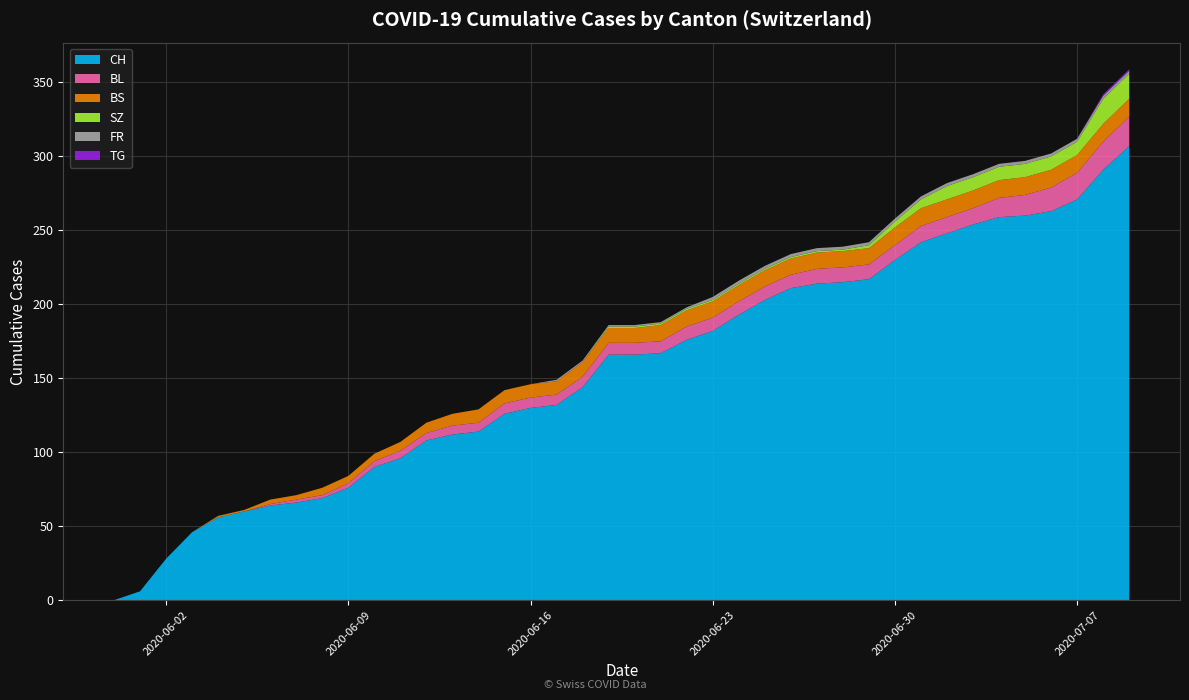

Reading left to right, what are all the values shown in this chart?

CH: 2020-05-31=0	2020-06-01=6	2020-06-02=28	2020-06-03=46	2020-06-04=56	2020-06-05=60	2020-06-06=64	2020-06-07=66	2020-06-08=69	2020-06-09=76	2020-06-10=90	2020-06-11=96	2020-06-12=108	2020-06-13=112	2020-06-14=114	2020-06-15=126	2020-06-16=130	2020-06-17=132	2020-06-18=144	2020-06-19=166	2020-06-20=166	2020-06-21=167	2020-06-22=176	2020-06-23=182	2020-06-24=193	2020-06-25=203	2020-06-26=211	2020-06-27=214	2020-06-28=215	2020-06-29=217	2020-06-30=230	2020-07-01=242	2020-07-02=248	2020-07-03=254	2020-07-04=259	2020-07-05=260	2020-07-06=263	2020-07-07=271	2020-07-08=291	2020-07-09=307
BL: 2020-05-31=0	2020-06-01=0	2020-06-02=0	2020-06-03=0	2020-06-04=0	2020-06-05=0	2020-06-06=1	2020-06-07=2	2020-06-08=2	2020-06-09=3	2020-06-10=4	2020-06-11=5	2020-06-12=5	2020-06-13=6	2020-06-14=6	2020-06-15=7	2020-06-16=7	2020-06-17=7	2020-06-18=7	2020-06-19=8	2020-06-20=8	2020-06-21=8	2020-06-22=9	2020-06-23=9	2020-06-24=9	2020-06-25=9	2020-06-26=9	2020-06-27=10	2020-06-28=10	2020-06-29=10	2020-06-30=10	2020-07-01=11	2020-07-02=11	2020-07-03=11	2020-07-04=13	2020-07-05=14	2020-07-06=16	2020-07-07=18	2020-07-08=19	2020-07-09=20
BS: 2020-05-31=0	2020-06-01=0	2020-06-02=0	2020-06-03=0	2020-06-04=1	2020-06-05=1	2020-06-06=3	2020-06-07=3	2020-06-08=5	2020-06-09=5	2020-06-10=5	2020-06-11=6	2020-06-12=7	2020-06-13=8	2020-06-14=9	2020-06-15=9	2020-06-16=9	2020-06-17=9	2020-06-18=10	2020-06-19=10	2020-06-20=10	2020-06-21=11	2020-06-22=11	2020-06-23=11	2020-06-24=11	2020-06-25=11	2020-06-26=11	2020-06-27=11	2020-06-28=11	2020-06-29=11	2020-06-30=12	2020-07-01=12	2020-07-02=12	2020-07-03=12	2020-07-04=12	2020-07-05=12	2020-07-06=12	2020-07-07=12	2020-07-08=12	2020-07-09=12
SZ: 2020-05-31=0	2020-06-01=0	2020-06-02=0	2020-06-03=0	2020-06-04=0	2020-06-05=0	2020-06-06=0	2020-06-07=0	2020-06-08=0	2020-06-09=0	2020-06-10=0	2020-06-11=0	2020-06-12=0	2020-06-13=0	2020-06-14=0	2020-06-15=0	2020-06-16=0	2020-06-17=0	2020-06-18=0	2020-06-19=1	2020-06-20=1	2020-06-21=1	2020-06-22=1	2020-06-23=1	2020-06-24=1	2020-06-25=1	2020-06-26=1	2020-06-27=1	2020-06-28=1	2020-06-29=2	2020-06-30=4	2020-07-01=6	2020-07-02=9	2020-07-03=9	2020-07-04=9	2020-07-05=9	2020-07-06=9	2020-07-07=9	2020-07-08=17	2020-07-09=17
FR: 2020-05-31=0	2020-06-01=0	2020-06-02=0	2020-06-03=0	2020-06-04=0	2020-06-05=0	2020-06-06=0	2020-06-07=0	2020-06-08=0	2020-06-09=0	2020-06-10=0	2020-06-11=0	2020-06-12=0	2020-06-13=0	2020-06-14=0	2020-06-15=0	2020-06-16=0	2020-06-17=1	2020-06-18=1	2020-06-19=1	2020-06-20=1	2020-06-21=1	2020-06-22=1	2020-06-23=2	2020-06-24=2	2020-06-25=2	2020-06-26=2	2020-06-27=2	2020-06-28=2	2020-06-29=2	2020-06-30=2	2020-07-01=2	2020-07-02=2	2020-07-03=2	2020-07-04=2	2020-07-05=2	2020-07-06=2	2020-07-07=2	2020-07-08=2	2020-07-09=2
TG: 2020-05-31=0	2020-06-01=0	2020-06-02=0	2020-06-03=0	2020-06-04=0	2020-06-05=0	2020-06-06=0	2020-06-07=0	2020-06-08=0	2020-06-09=0	2020-06-10=0	2020-06-11=0	2020-06-12=0	2020-06-13=0	2020-06-14=0	2020-06-15=0	2020-06-16=0	2020-06-17=0	2020-06-18=0	2020-06-19=0	2020-06-20=0	2020-06-21=0	2020-06-22=0	2020-06-23=0	2020-06-24=0	2020-06-25=0	2020-06-26=0	2020-06-27=0	2020-06-28=0	2020-06-29=0	2020-06-30=0	2020-07-01=0	2020-07-02=0	2020-07-03=0	2020-07-04=0	2020-07-05=0	2020-07-06=0	2020-07-07=0	2020-07-08=1	2020-07-09=1